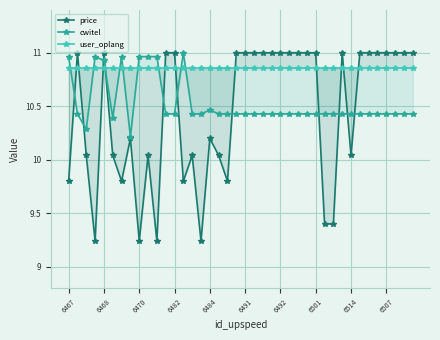

What is the average value of the price series?

10.4